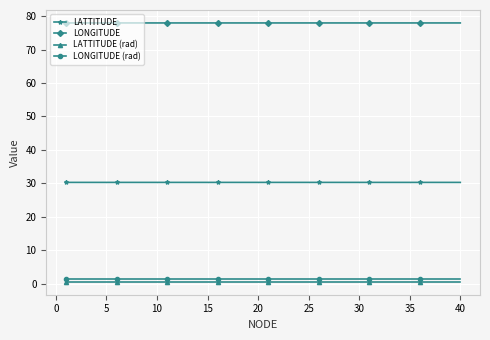

True or false: LONGITUDE (rad) has more than 0 points higher than both neighbors.

True